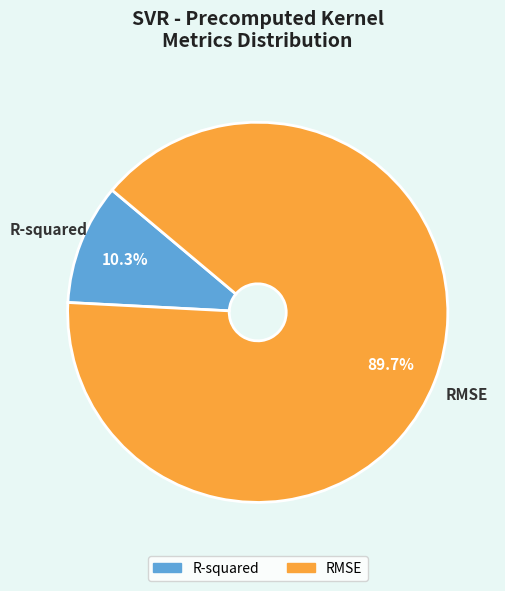

Combined, do RMSE and R-squared account for over 50%?

Yes